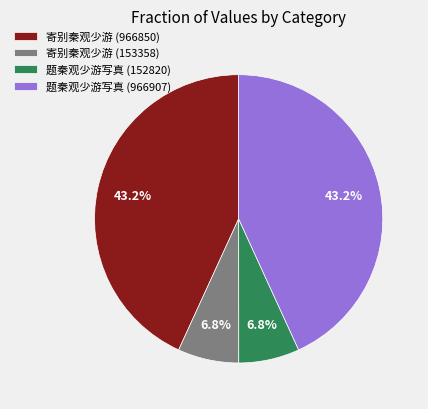

Is 寄别秦观少游 (966850) the majority of the pie?

No